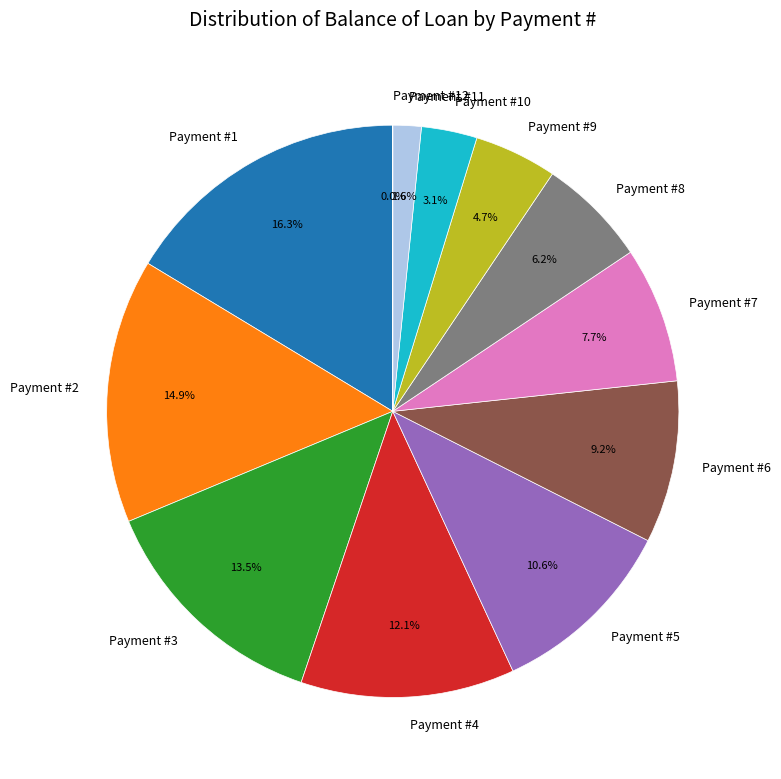

What is the largest slice in the pie chart?

Payment #1